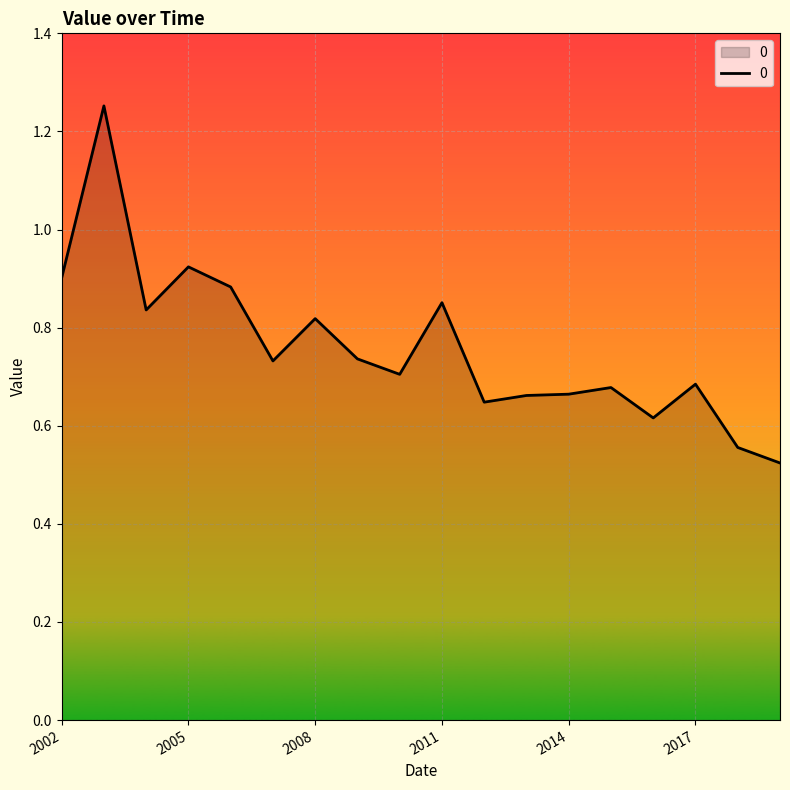

Does the chart have visible grid lines?

Yes